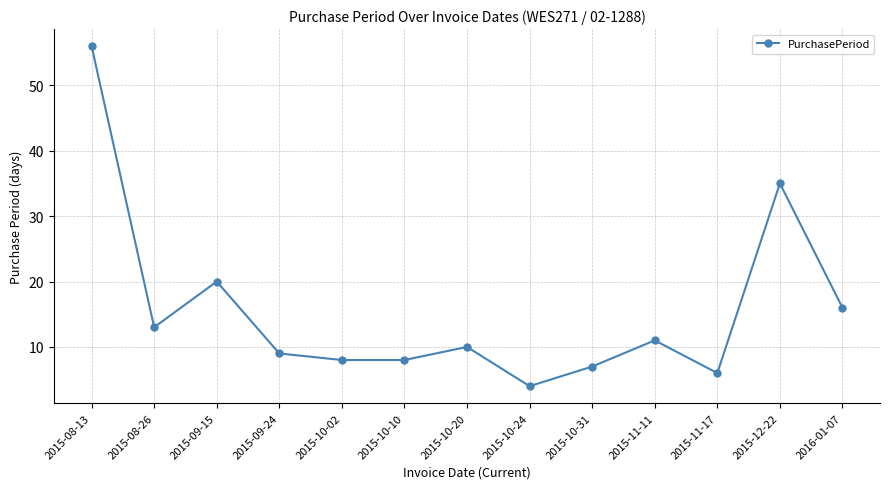

The chart shows a value of 4 at 2015-10-24. True or false?

True